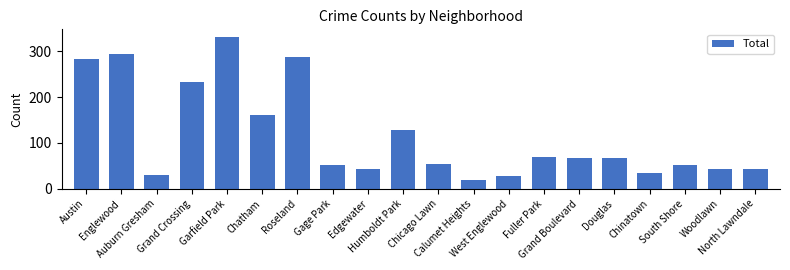

What position from the left is Woodlawn?

19